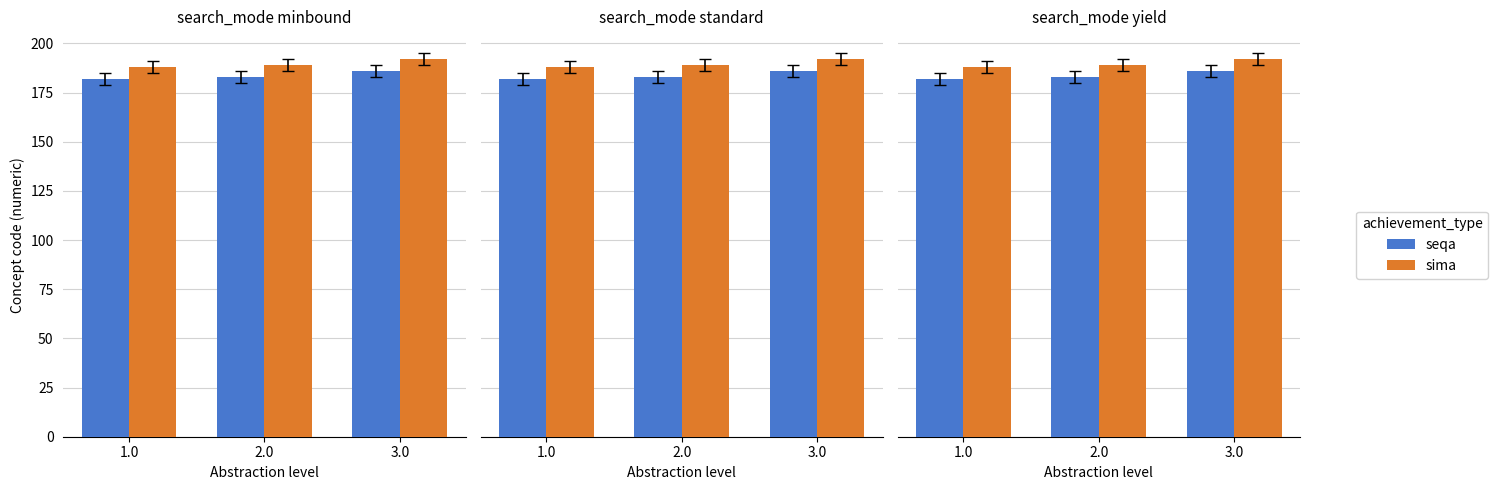

Are the bars grouped side by side (vs. stacked)?

Yes